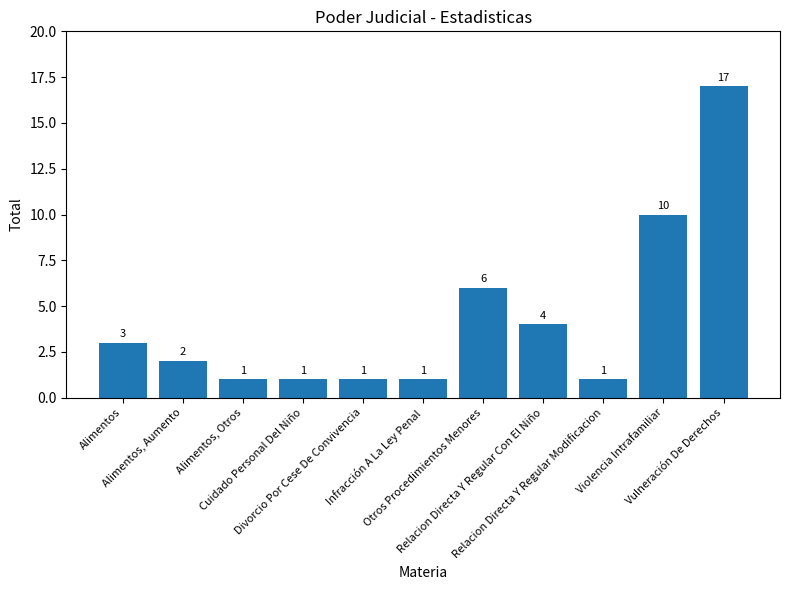

Reading left to right, list all the values displayed in this chart.

Alimentos=3	Alimentos, Aumento=2	Alimentos, Otros=1	Cuidado Personal Del Niño=1	Divorcio Por Cese De Convivencia=1	Infracción A La Ley Penal=1	Otros Procedimientos Menores=6	Relacion Directa Y Regular Con El Niño=4	Relacion Directa Y Regular Modificacion=1	Violencia Intrafamiliar=10	Vulneración De Derechos=17